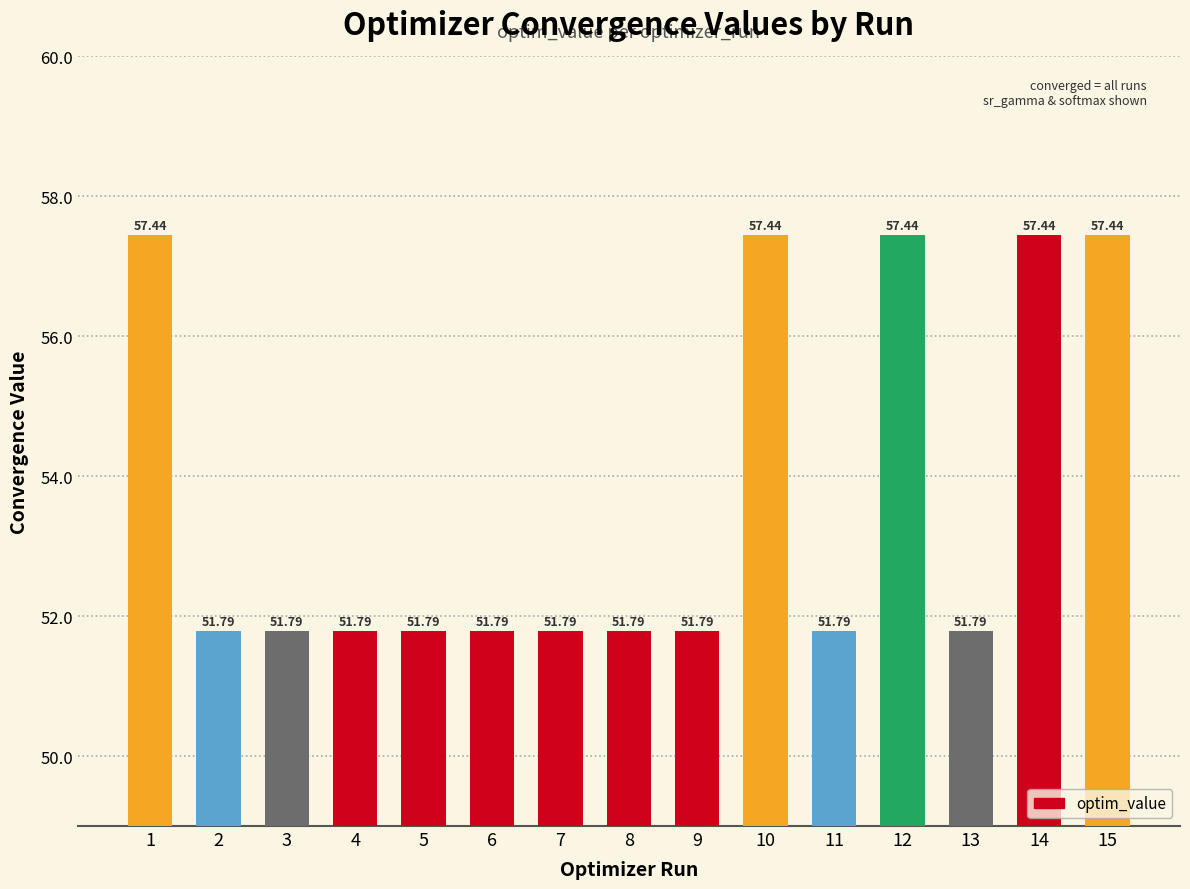

What is the sum of the values at 8 and 9?

103.6